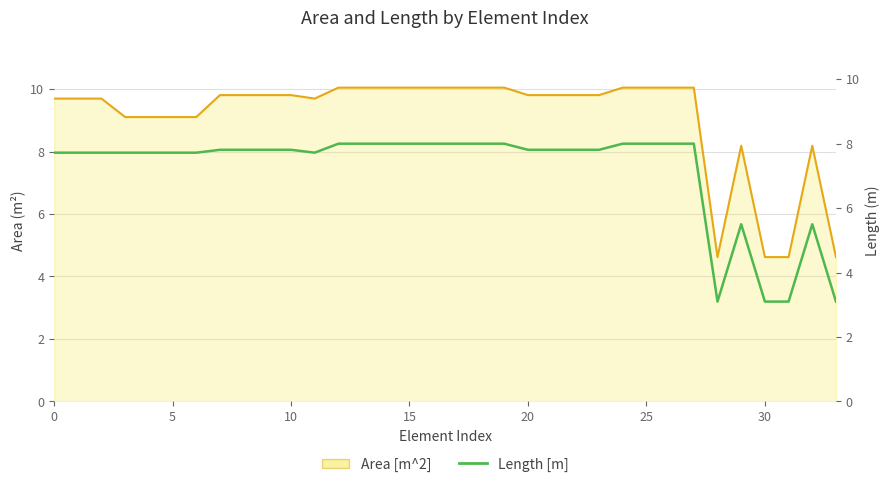

What is the label of the 28th point from the left?

27